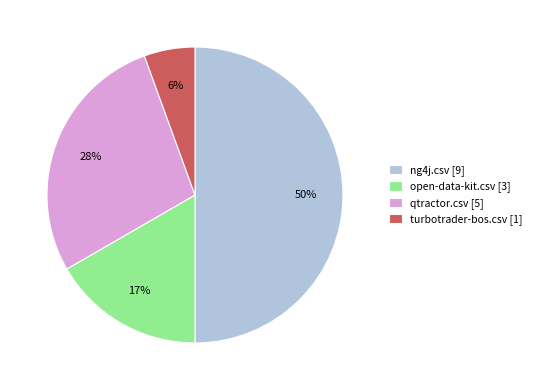

How many slices are in this pie chart?

4